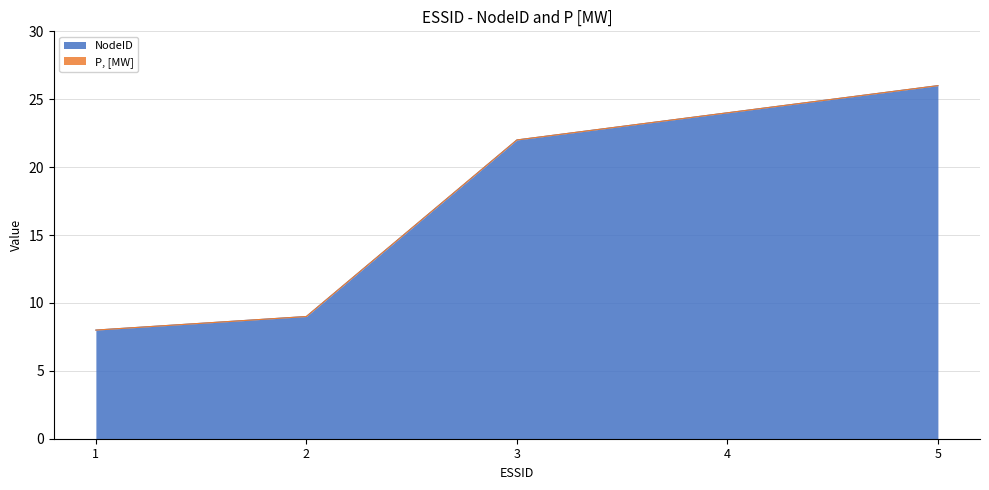

What is the difference between the second highest and minimum values?

16